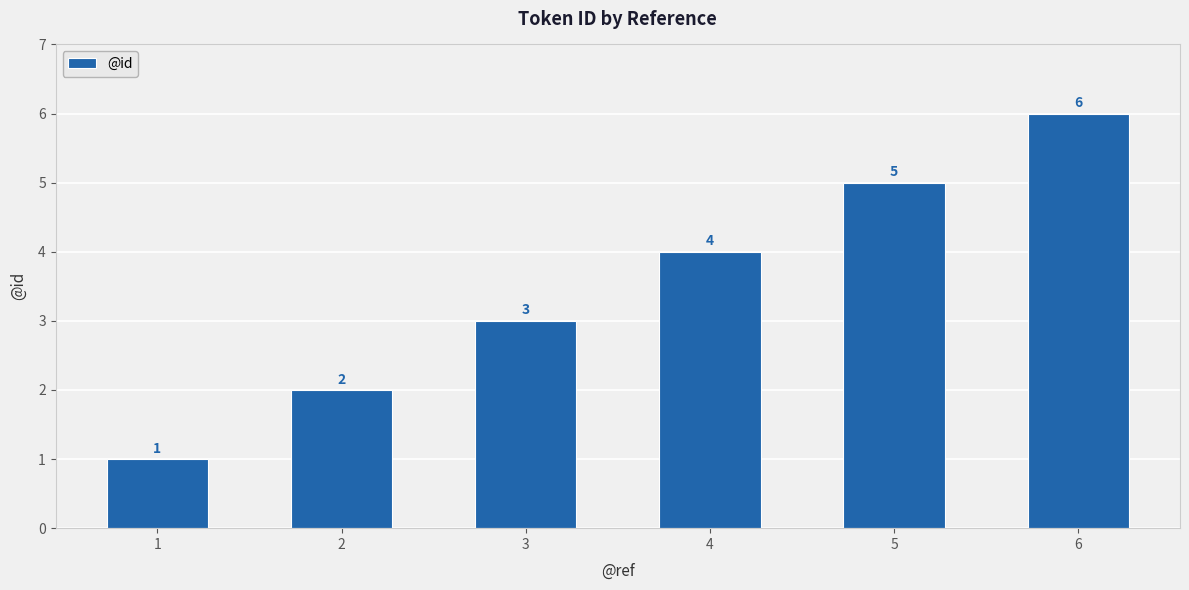

List the labels in order of value, smallest first.

1, 2, 3, 4, 5, 6